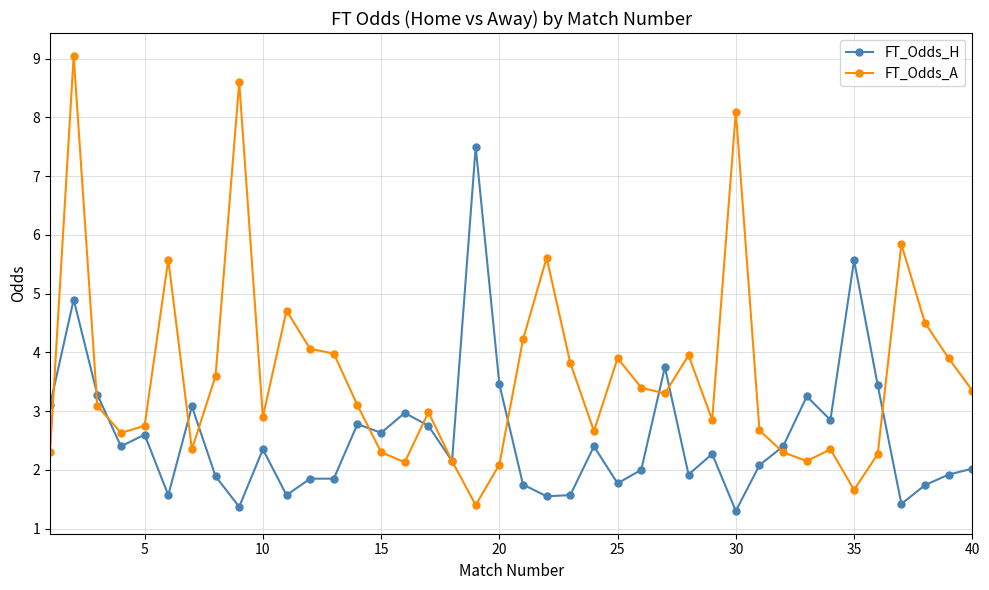

True or false: FT_Odds_A has more than 1 points higher than both neighbors.

True